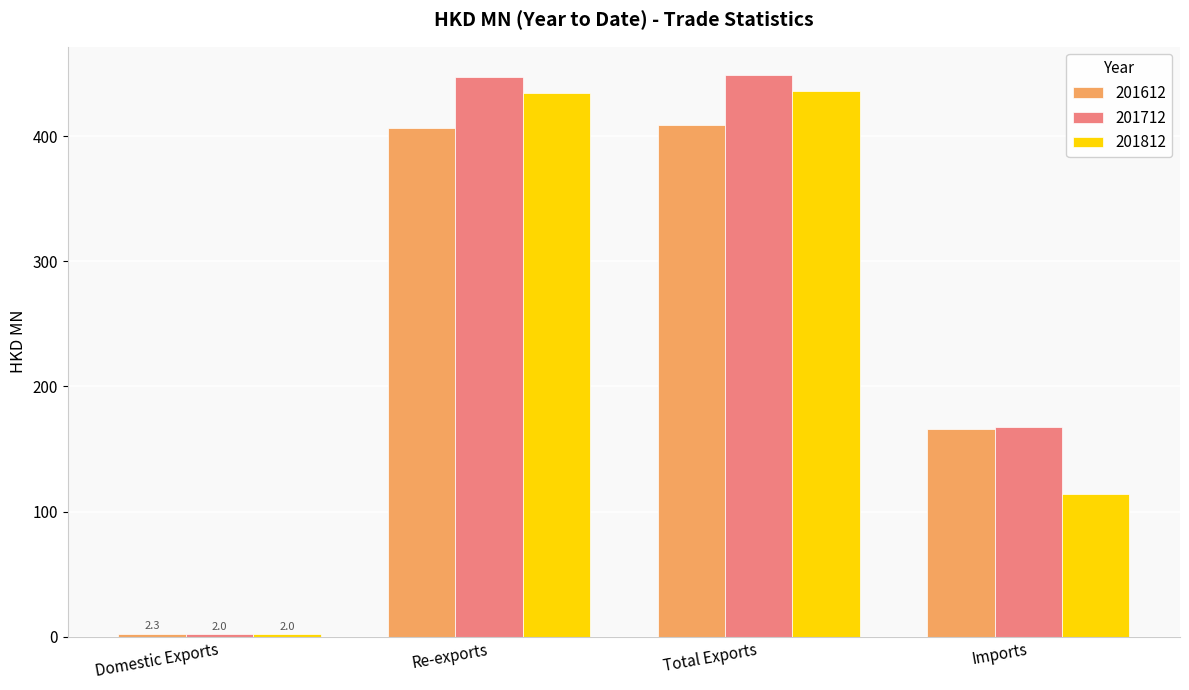

Reading left to right, what are all the values shown in this chart?

201612: 2.3	406.3	408.5	166.3
201712: 2.0	447.0	449.0	167.6
201812: 2.0	434.1	436.1	114.0